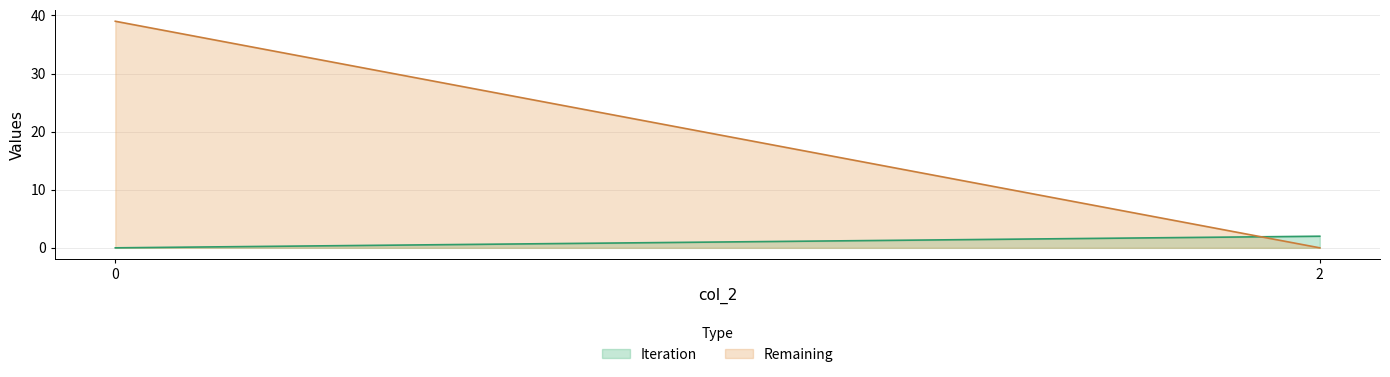

What is the difference between the Remaining values at 0 and 2?

39